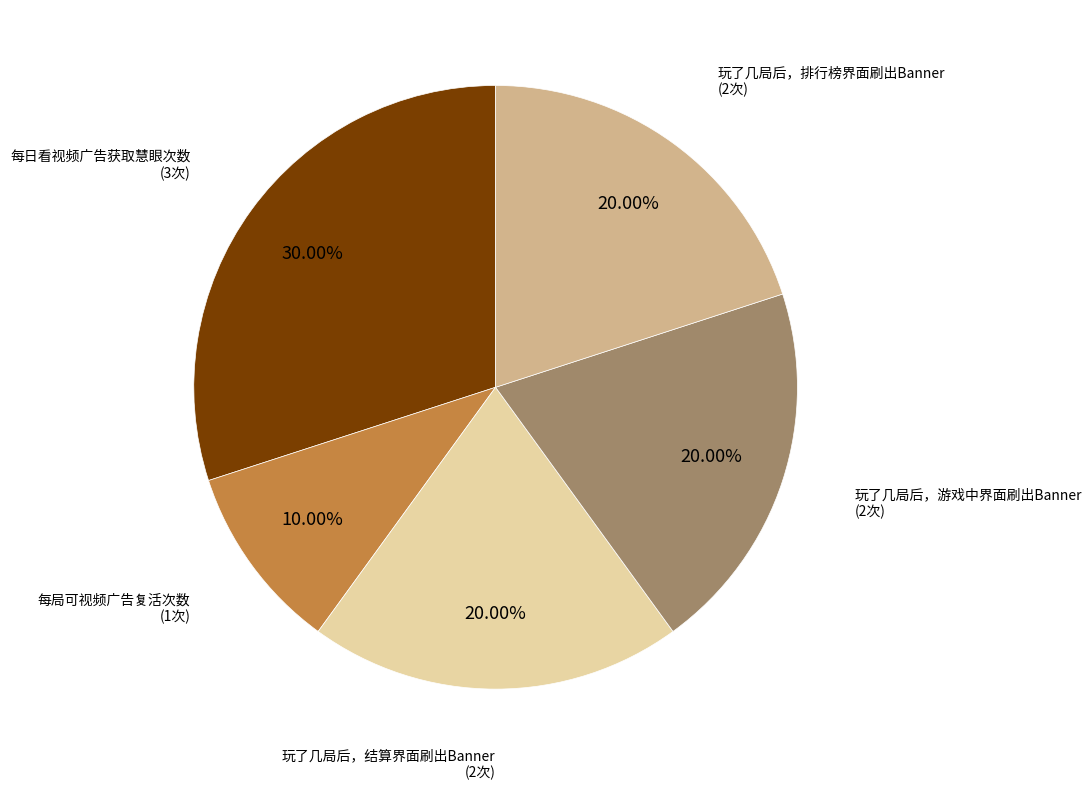

Is there any slice that represents more than half of the pie?

No